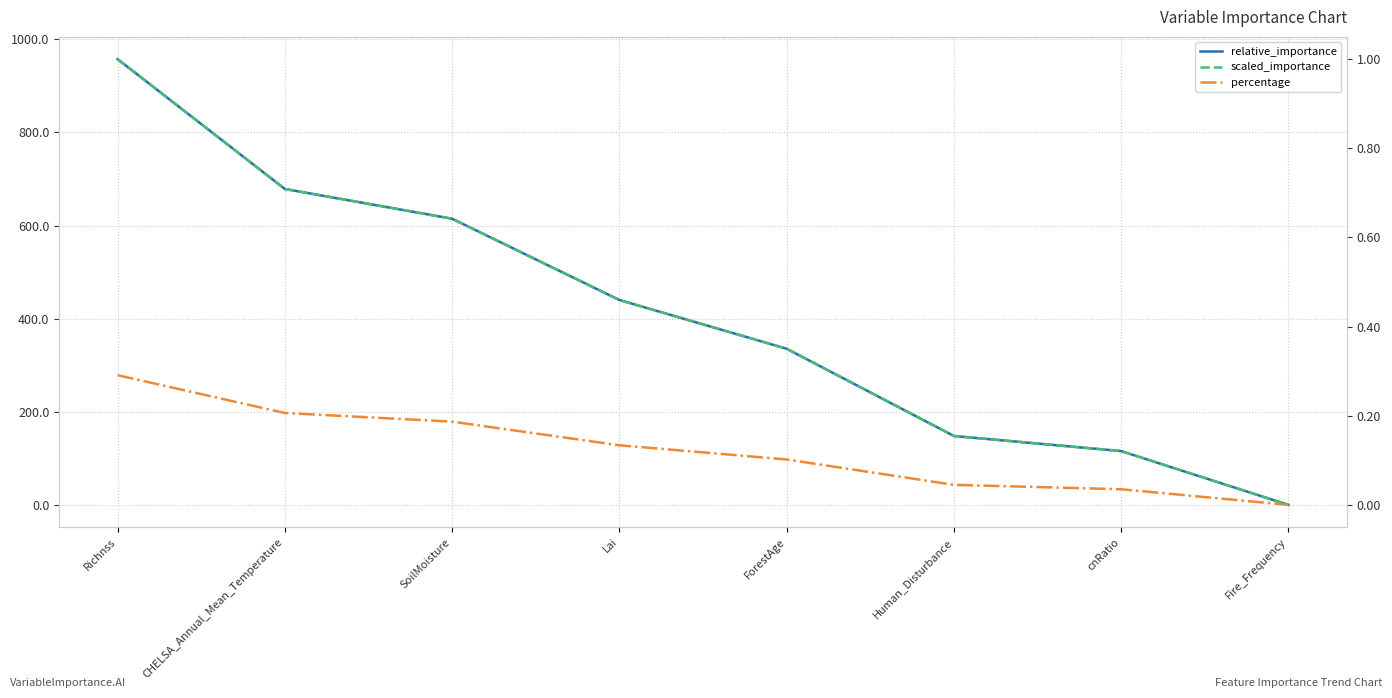

The value of percentage at SoilMoisture is 0.3. True or false?

False